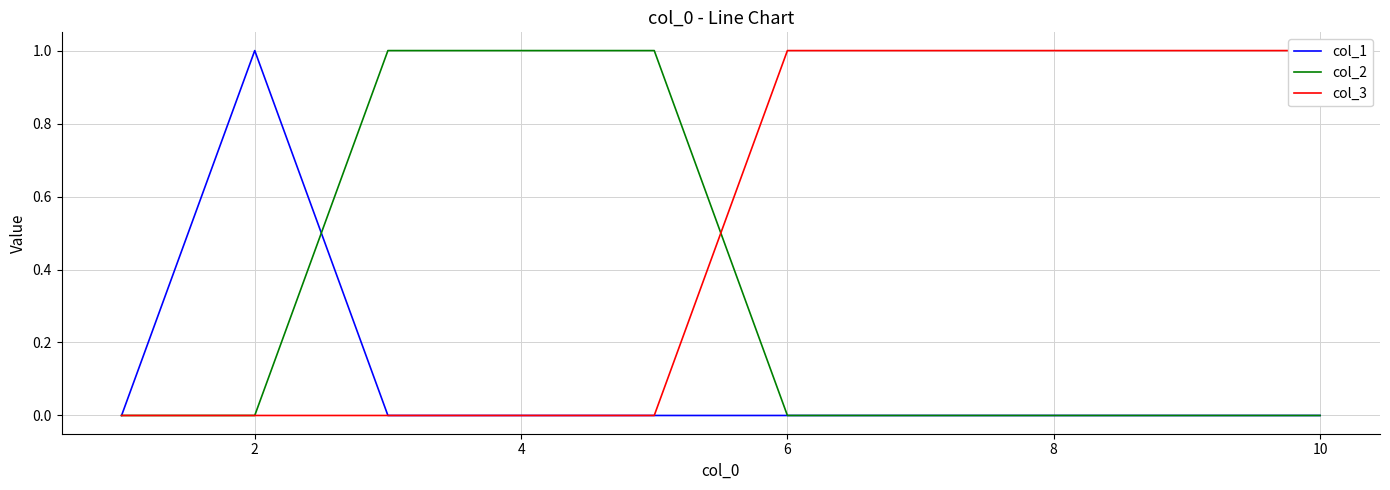

At how many categories does at least one series exceed 0?

9